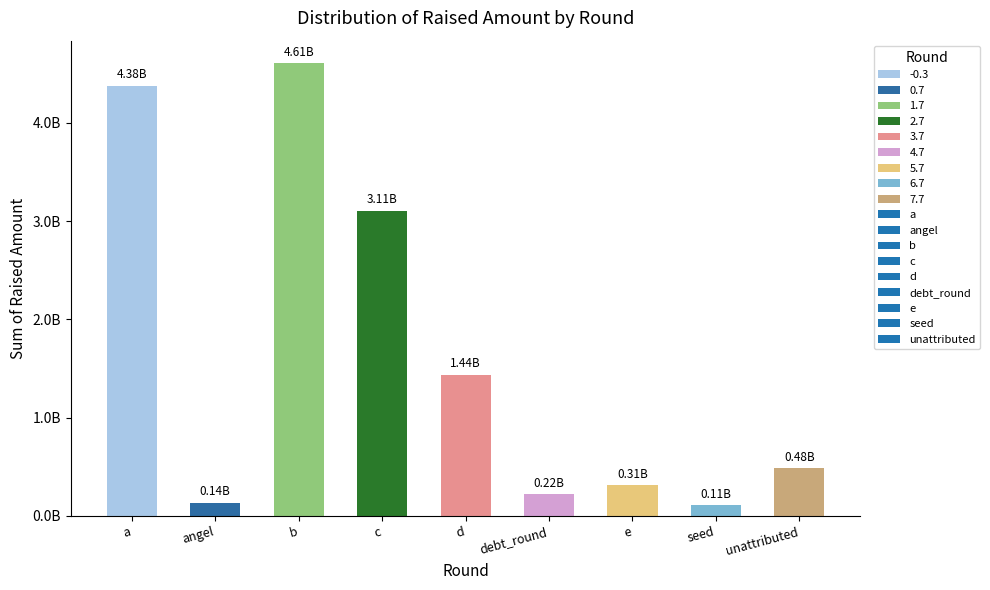

Reading left to right, what are all the values shown in this chart?

a=4380015000	angel=136085750	b=4606210000	c=3107940000	d=1438800000	debt_round=218300000	e=312600000	seed=107021000	unattributed=485000000